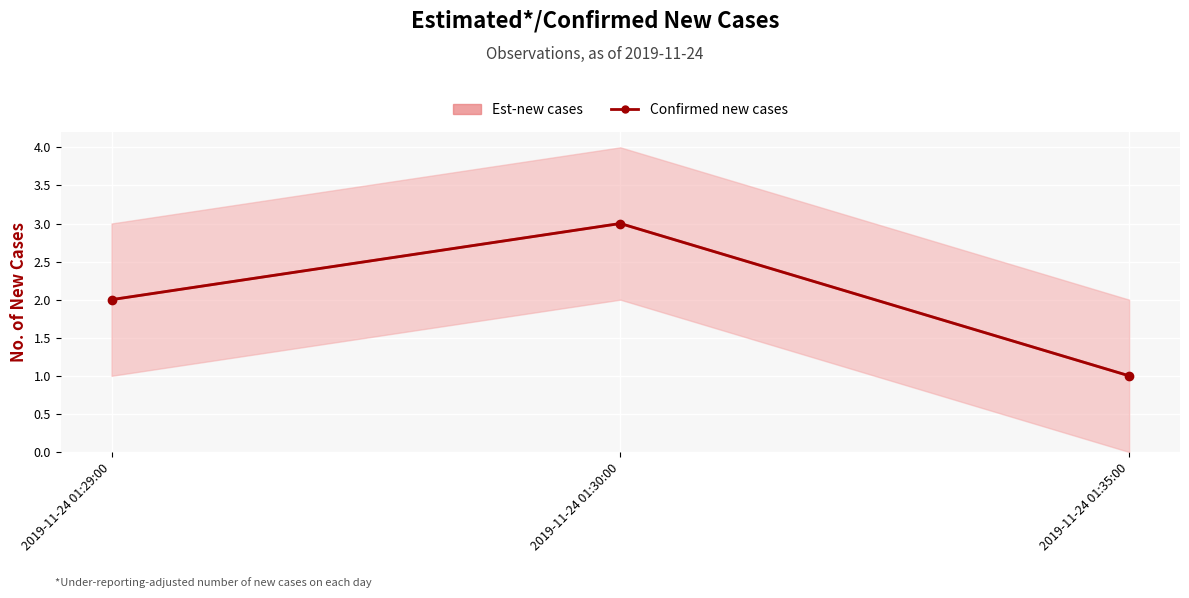

Is this an area chart (filled region under the line)?

No